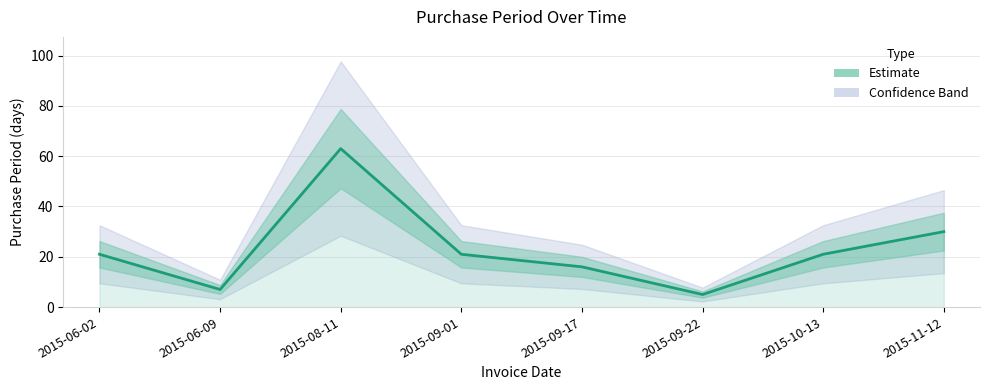

True or false: there are more than 1 points higher than both neighbors.

False